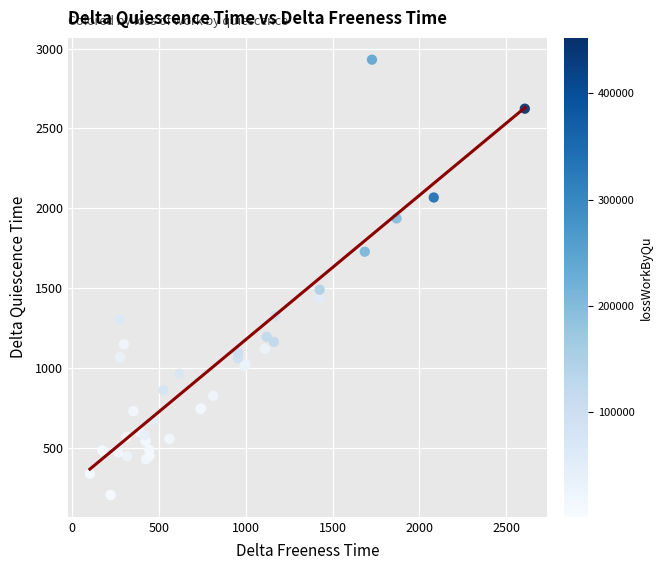

What Y value in the scatter plot is closest to 1566?

1488.6